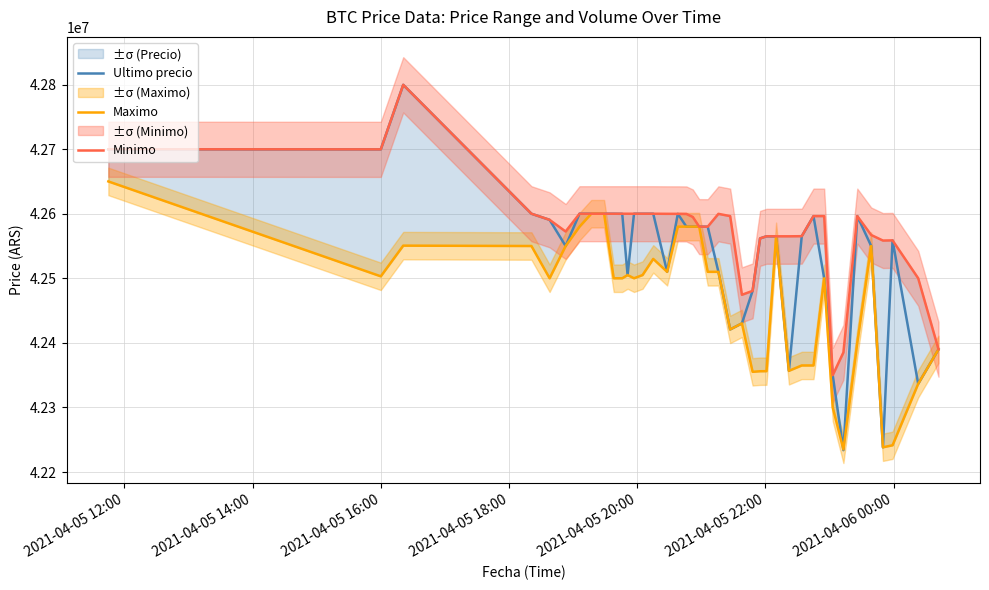

What is the lowest value of the Ultimo precio series?

42233851